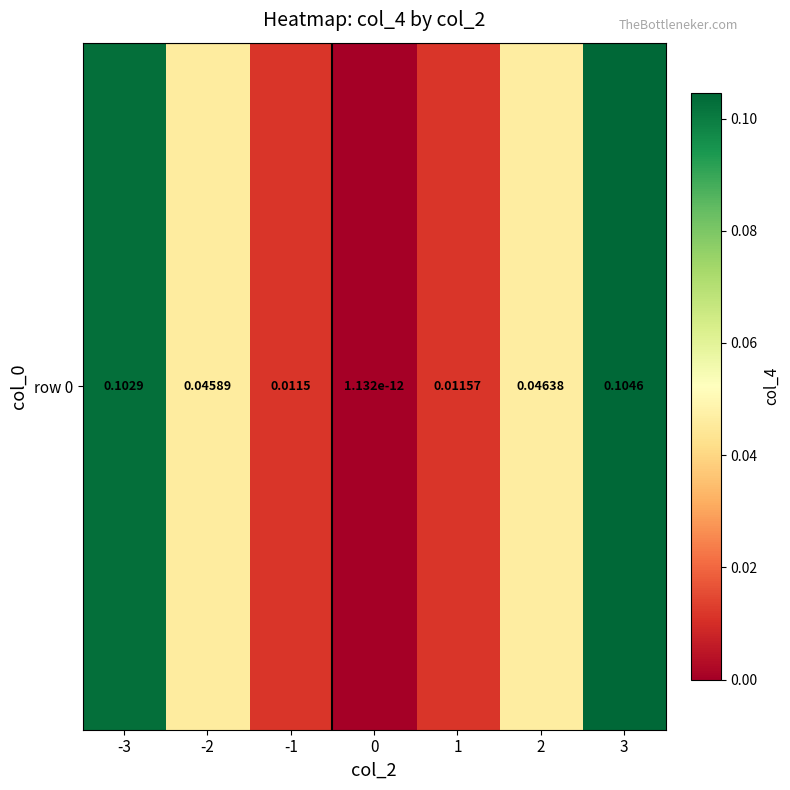

Rank the categories by value from lowest to highest.

0, -1, 1, -2, 2, -3, 3